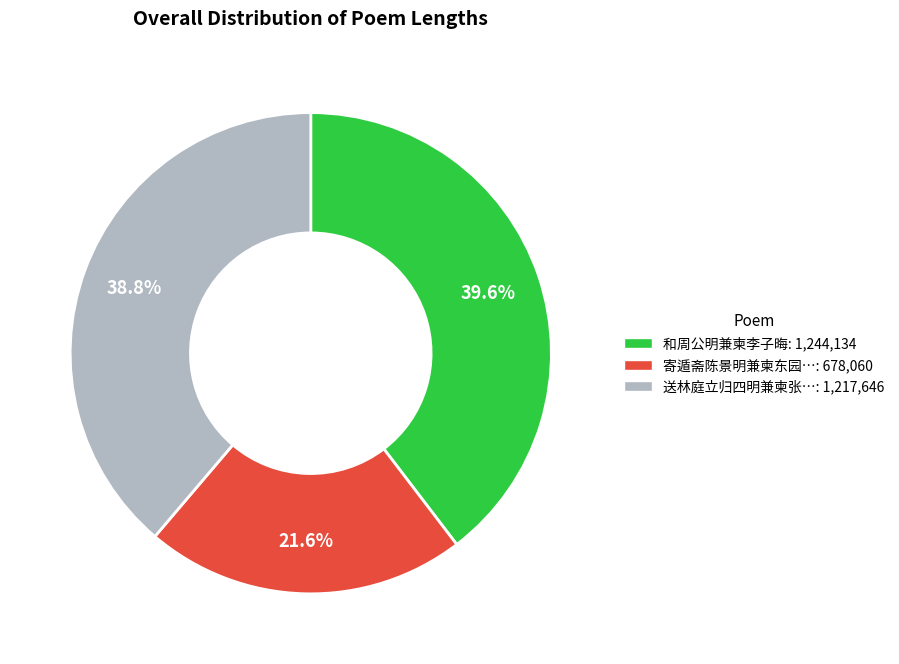

To the nearest percent, what is the average slice percentage?

33%